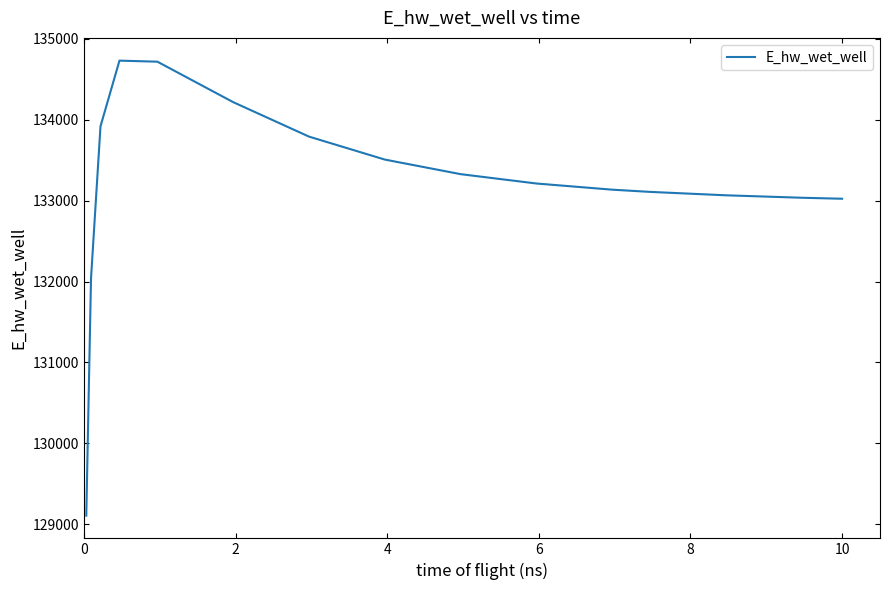

What is the maximum value shown in the chart?

134729.1